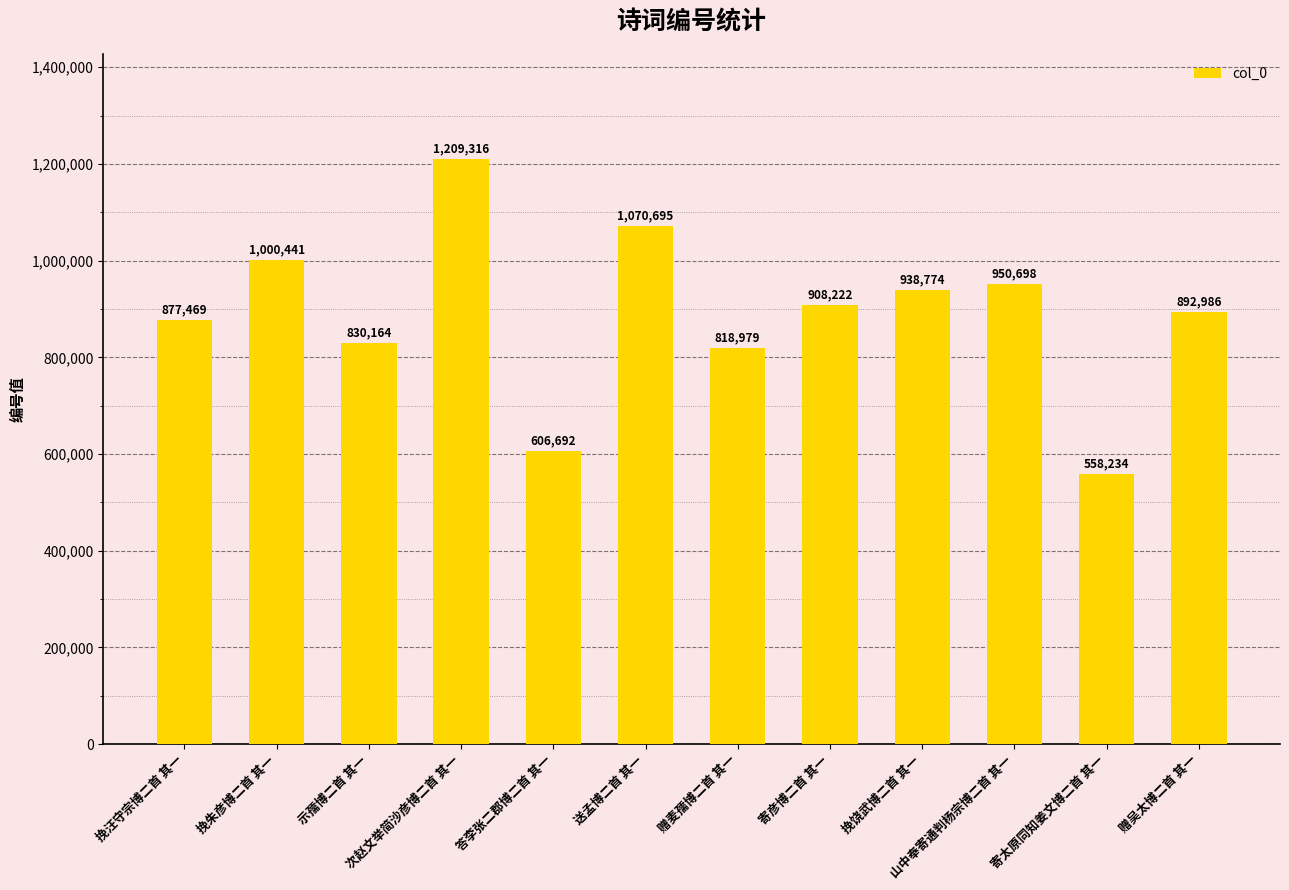

True or false: the data shows 367253 at 寄太原同知姜文博二首 其一.

False